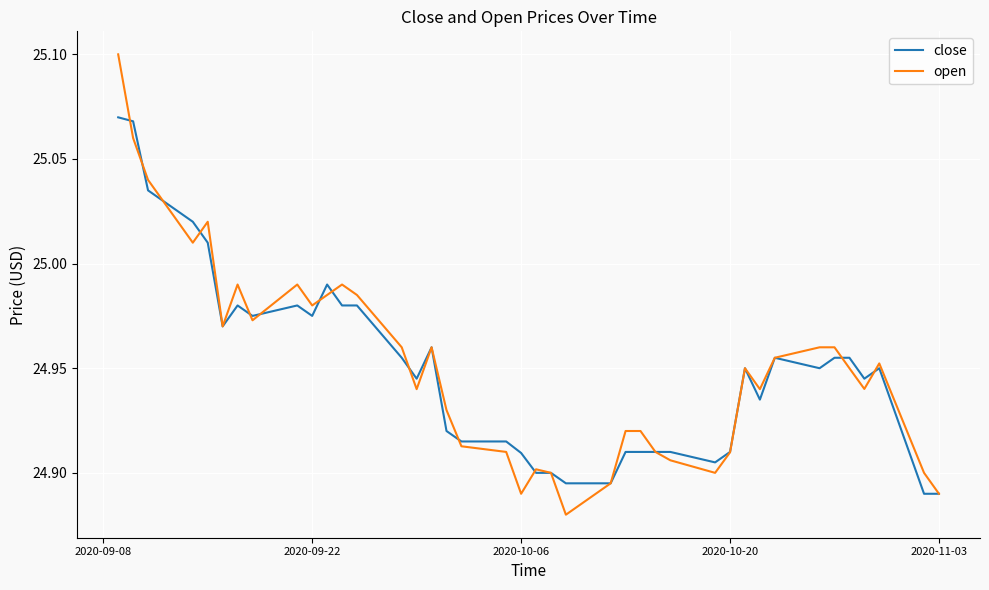

List the series in order of their peak value, highest first.

open, close